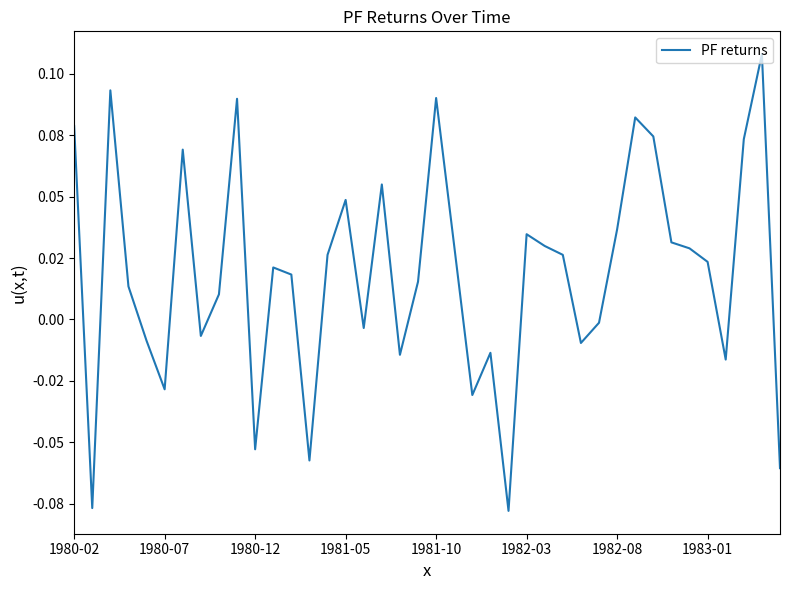

Does the chart display data point markers on the line(s)?

No